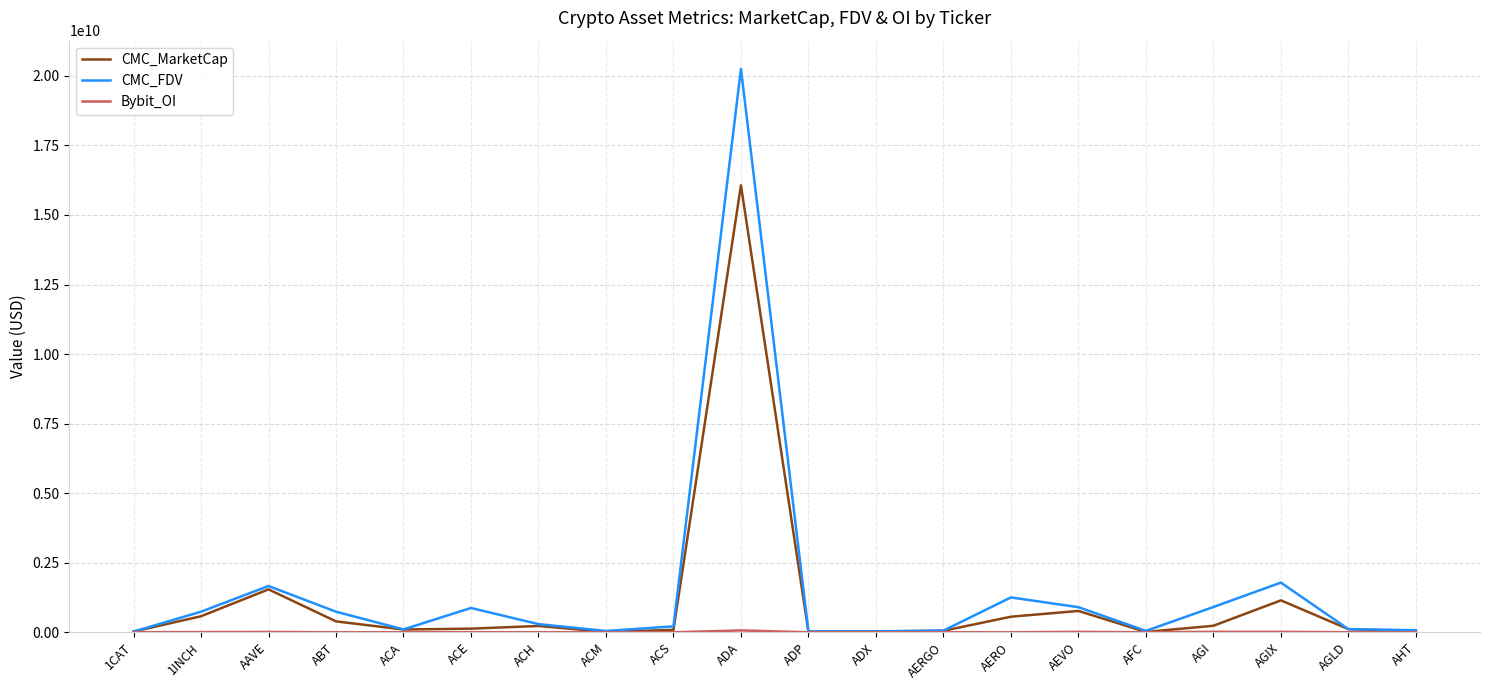

At which category does the chart reach its peak across all series?

ADA